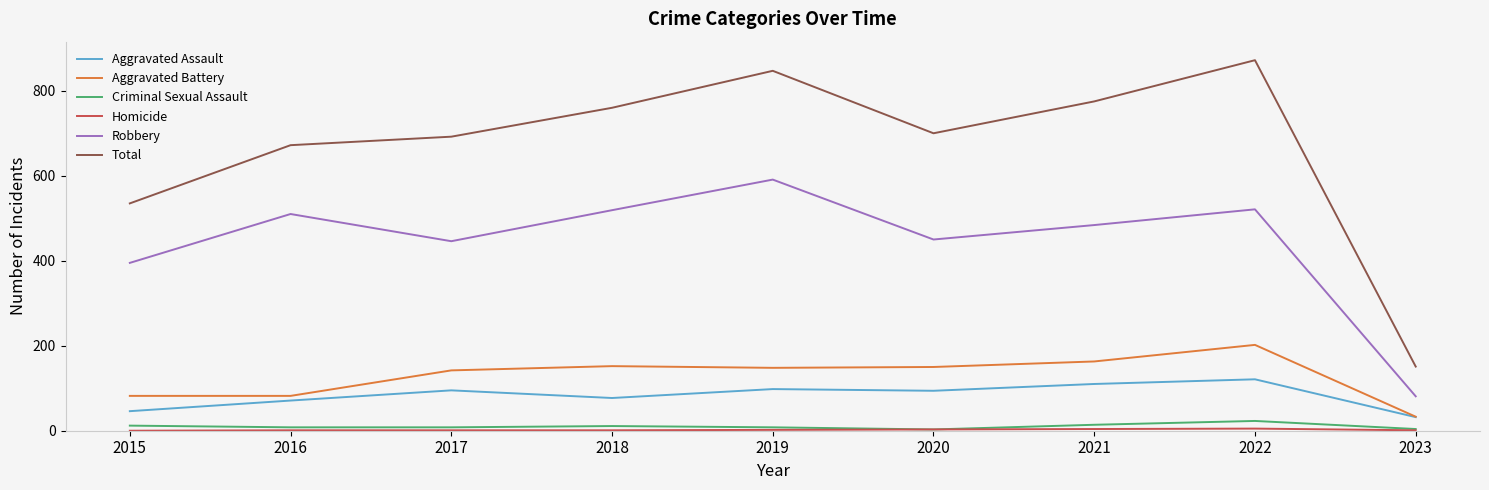

Is it true that Total equals 1252 at 2022?

False